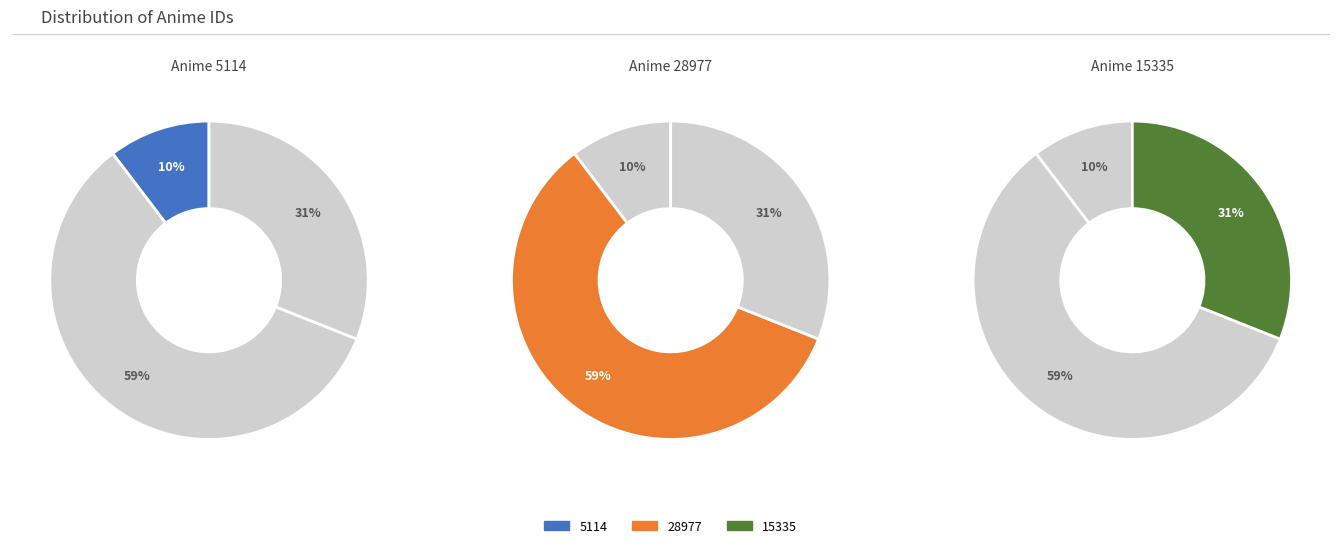

Is 28977 the majority of the pie?

Yes